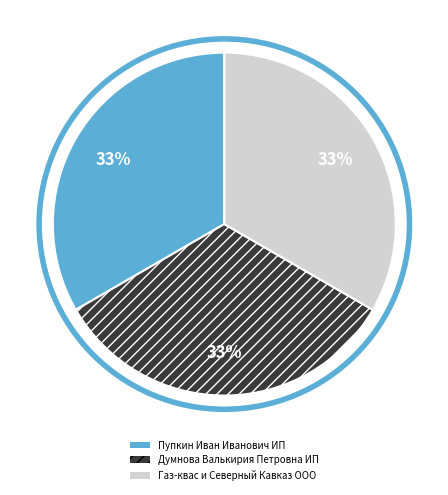

True or false: Думнова Валькирия Петровна ИП accounts for 25% of the total.

False